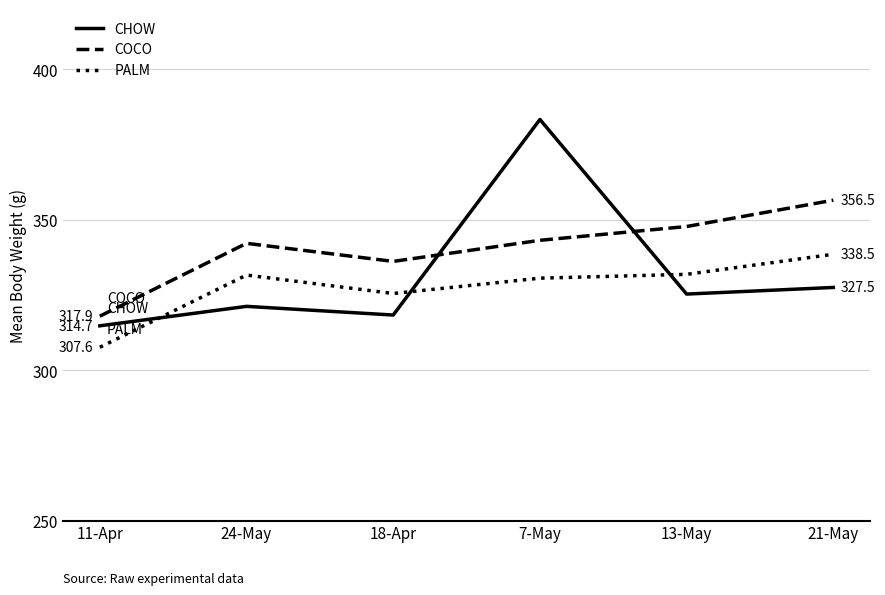

What is the difference between the maximum and minimum values in the CHOW series?

68.6